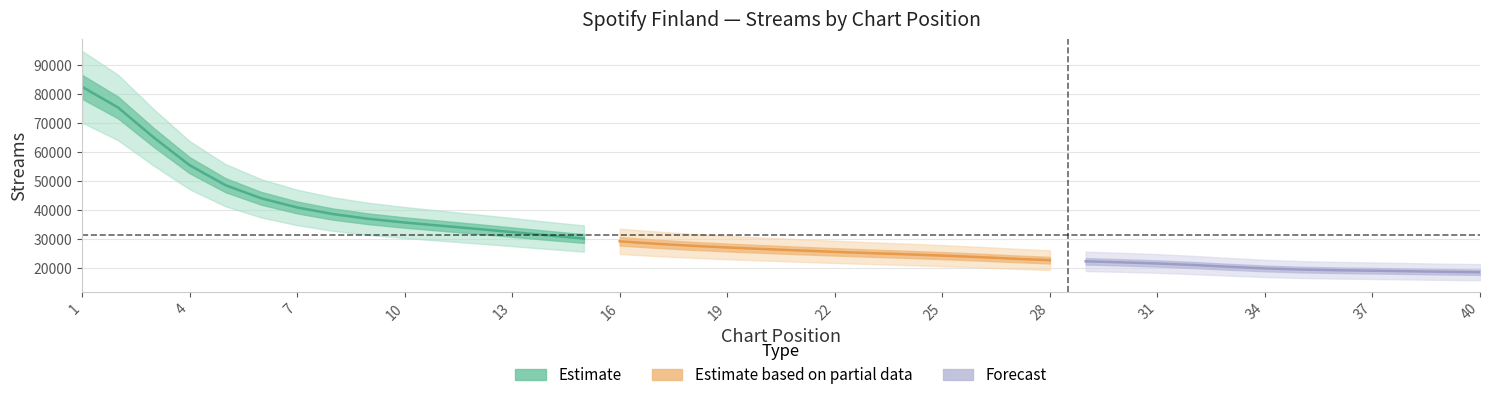

The chart shows a value of 21998 at 30. True or false?

True